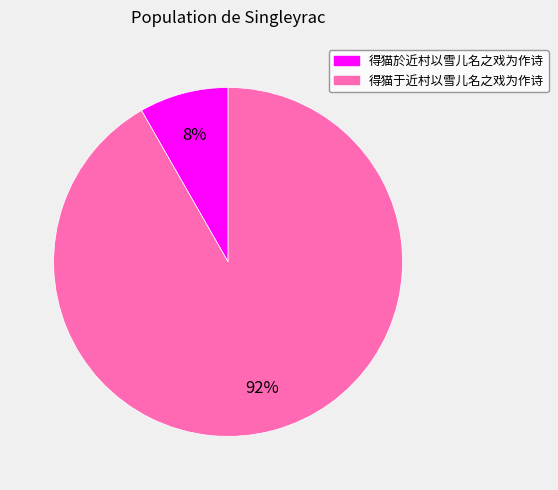

Is it true that 得猫于近村以雪儿名之戏为作诗 is 92% of the pie?

True